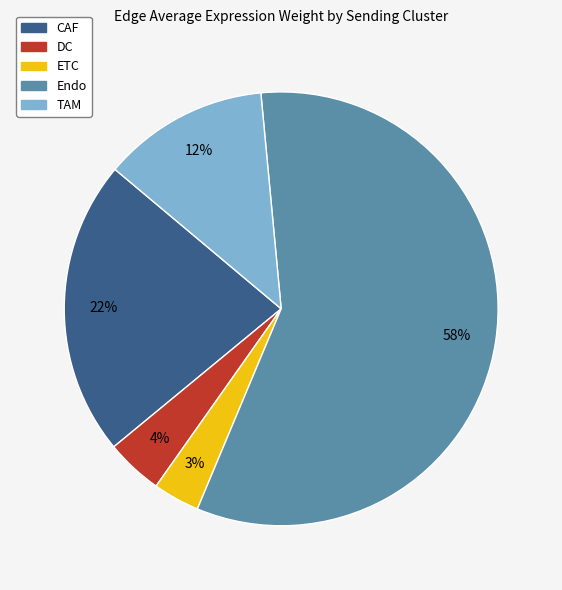

To the nearest percent, what is the average slice percentage?

20%